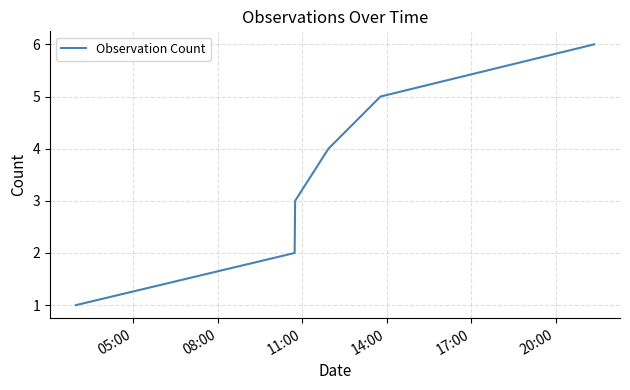

What is the difference between the maximum and minimum values?

5